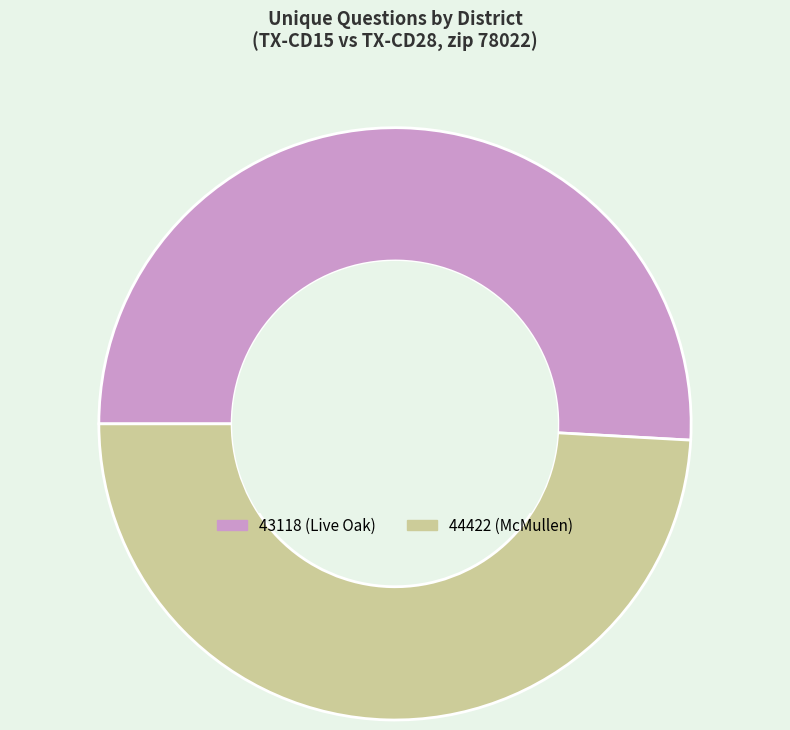

Which slice represents more than half of the pie?

43118 (Live Oak)